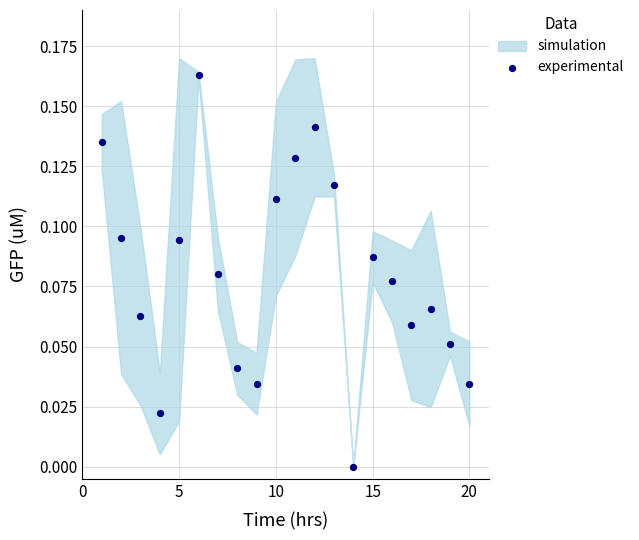

What is the range of X values (max minus min)?

19.0